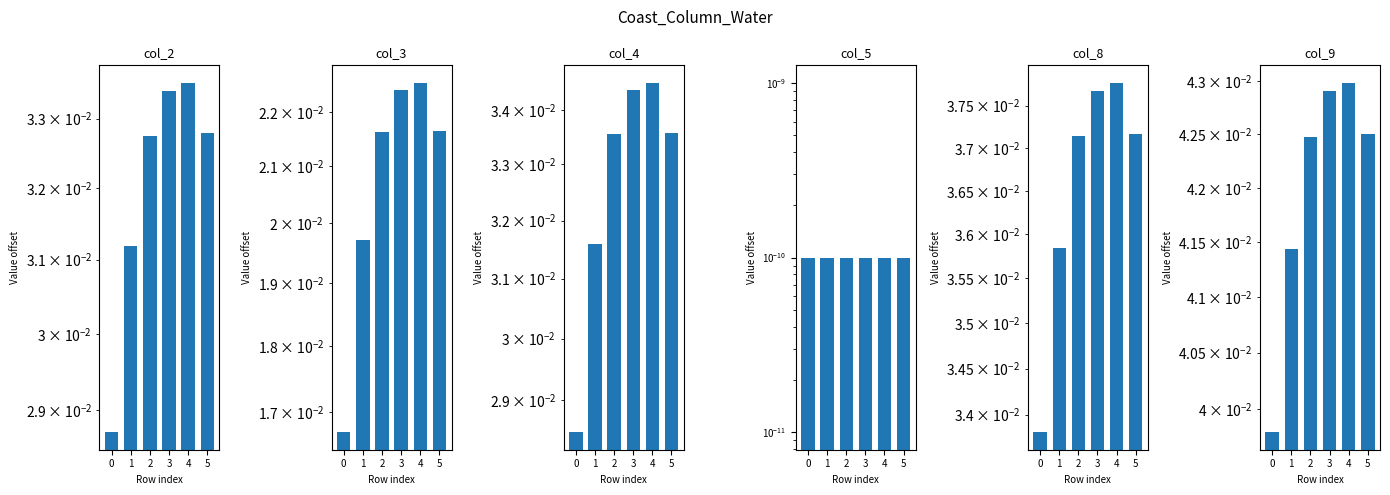

Is it true that col_9 equals 0.0 at 4?

True